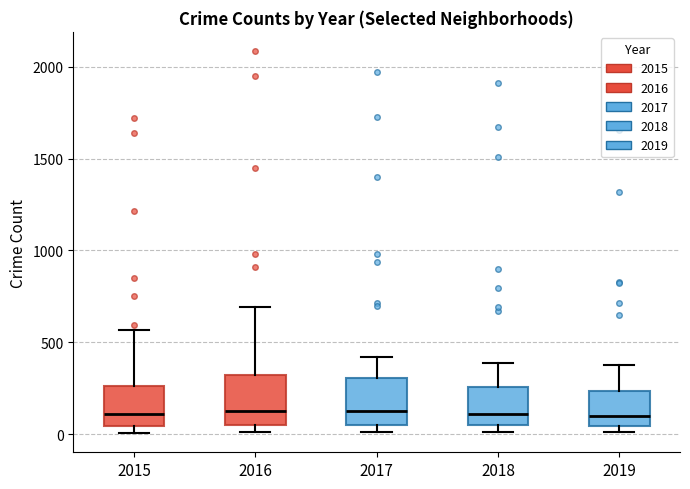

Reading left to right, transcribe this box plot: for each box, give where its median line is, the range the box spans, and where its two whiskers end, as read against the y-axis. The values are not printed on the chart, so give them approximately, as read against the axis.

2015: median 100, box 50 to 250, whiskers 0 to 550
2016: median 150, box 50 to 300, whiskers 0 to 700
2017: median 100, box 50 to 300, whiskers 0 to 400
2018: median 100, box 50 to 250, whiskers 0 to 400
2019: median 100, box 50 to 250, whiskers 0 to 400